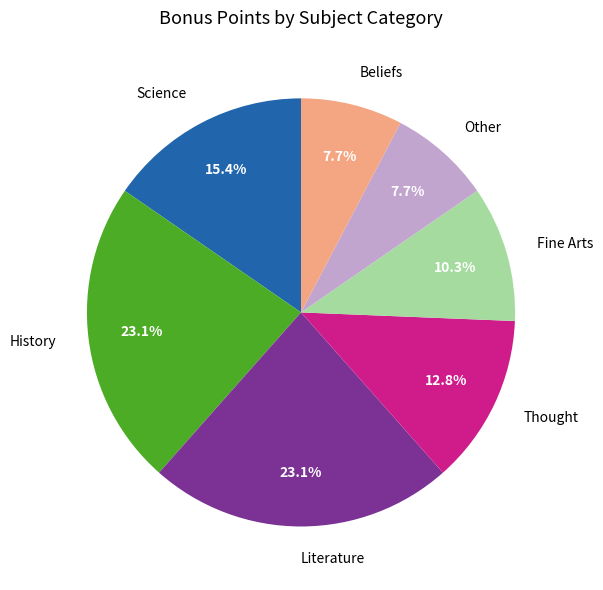

Is there a majority slice in this chart?

No